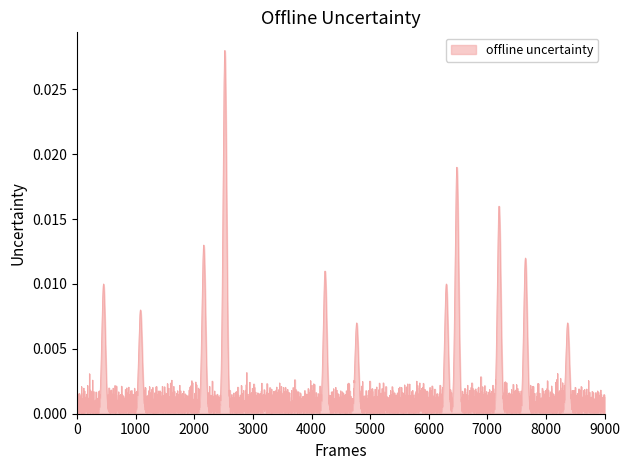

Between 4 and 32, which is larger?

4